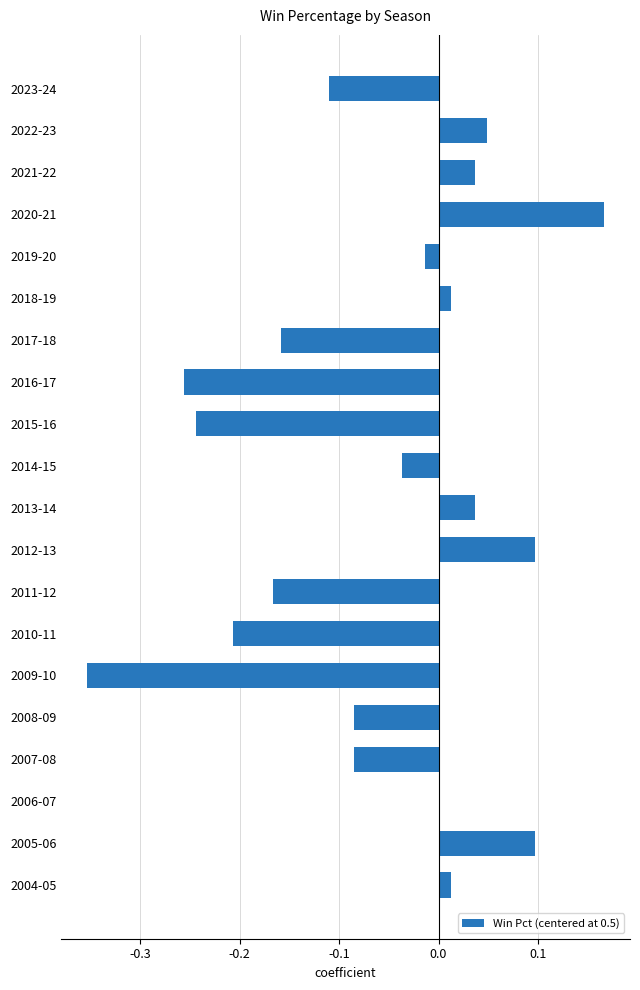

Between 2004-05 and 2017-18, which is larger?

2004-05